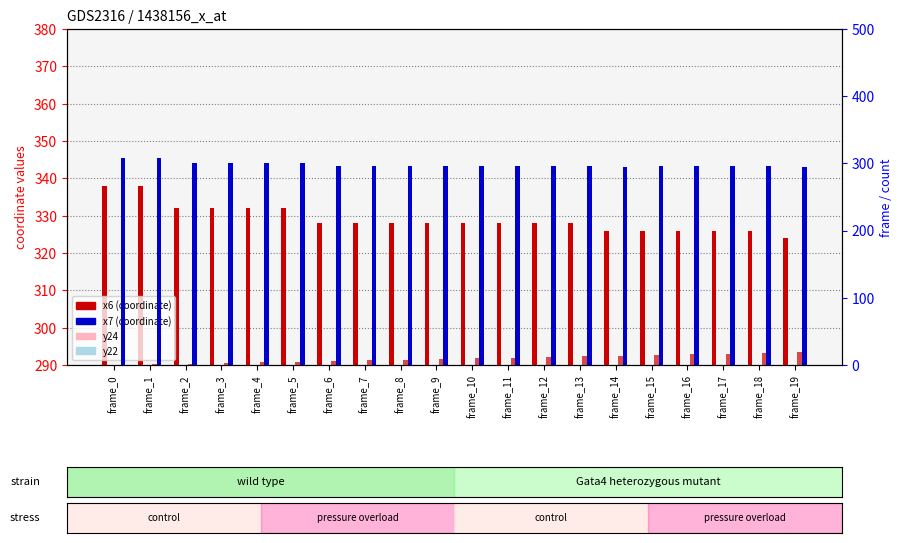

Reading left to right, what are all the values shown in this chart?

x6: frame_0=338	frame_1=338	frame_2=332	frame_3=332	frame_4=332	frame_5=332	frame_6=328	frame_7=328	frame_8=328	frame_9=328	frame_10=328	frame_11=328	frame_12=328	frame_13=328	frame_14=326	frame_15=326	frame_16=326	frame_17=326	frame_18=326	frame_19=324
y24: frame_0=272	frame_1=280	frame_2=286	frame_3=286	frame_4=284	frame_5=282	frame_6=268	frame_7=266	frame_8=264	frame_9=266	frame_10=266	frame_11=278	frame_12=284	frame_13=284	frame_14=286	frame_15=286	frame_16=282	frame_17=284	frame_18=282	frame_19=258
y22: frame_0=278	frame_1=286	frame_2=290	frame_3=288	frame_4=286	frame_5=286	frame_6=270	frame_7=266	frame_8=264	frame_9=264	frame_10=264	frame_11=274	frame_12=276	frame_13=276	frame_14=278	frame_15=278	frame_16=274	frame_17=276	frame_18=274	frame_19=258
frame number: frame_0=0	frame_1=1	frame_2=2	frame_3=3	frame_4=4	frame_5=5	frame_6=6	frame_7=7	frame_8=8	frame_9=9	frame_10=10	frame_11=11	frame_12=12	frame_13=13	frame_14=14	frame_15=15	frame_16=16	frame_17=17	frame_18=18	frame_19=19
x7: frame_0=308	frame_1=308	frame_2=300	frame_3=300	frame_4=300	frame_5=300	frame_6=296	frame_7=296	frame_8=296	frame_9=296	frame_10=296	frame_11=296	frame_12=296	frame_13=296	frame_14=294	frame_15=296	frame_16=296	frame_17=296	frame_18=296	frame_19=294